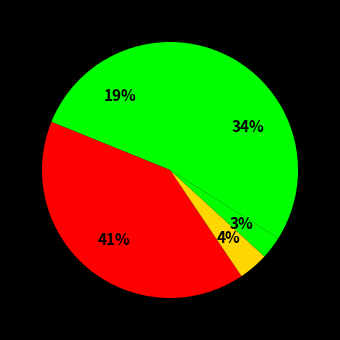

How many segments does this pie chart have?

5